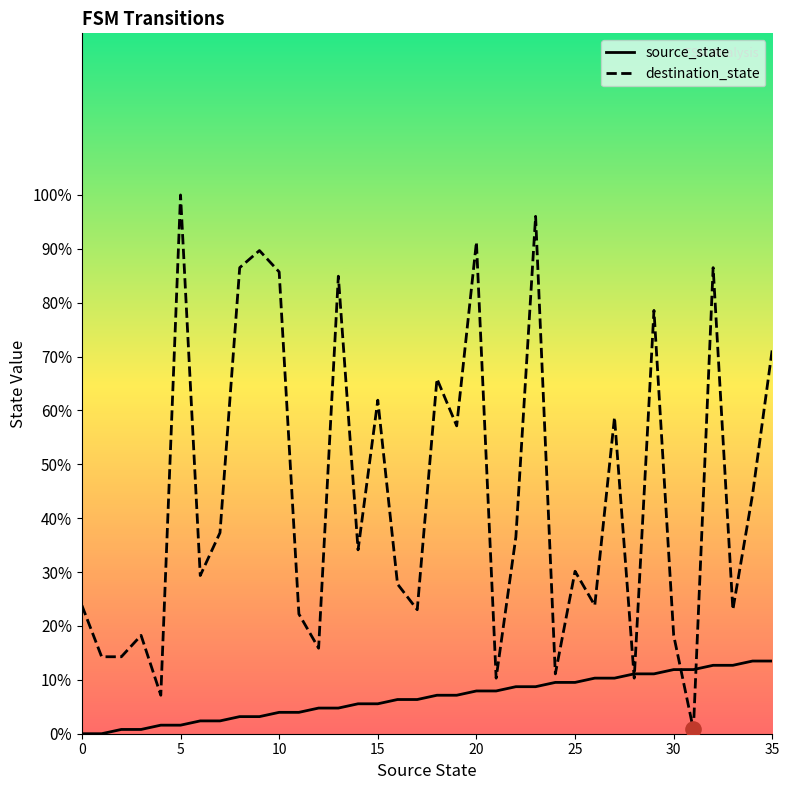

Which series has the largest Y range (max minus min)?

destination_state